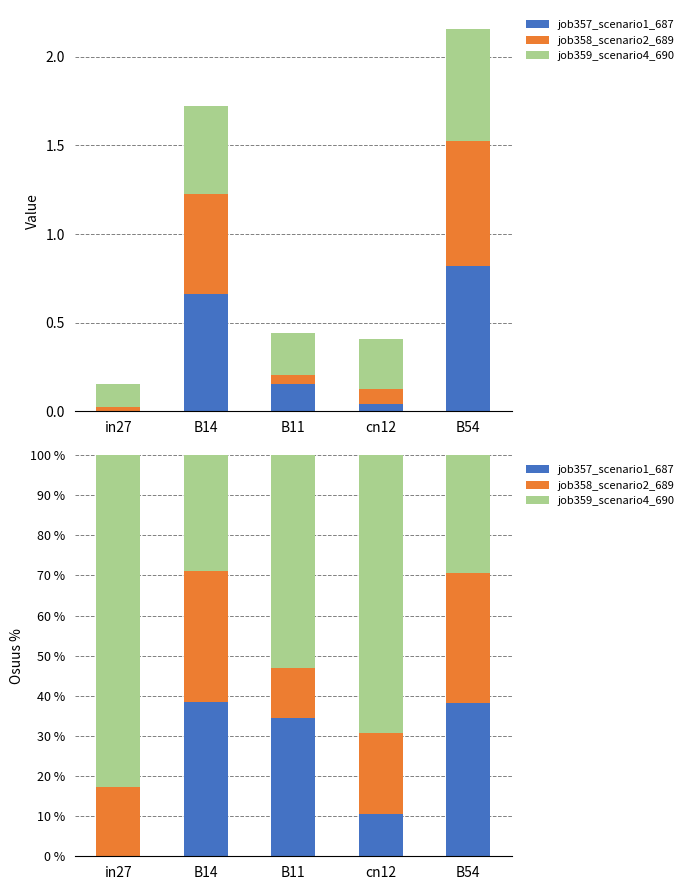

Which category has the highest value in the job357_scenario1_687 series?

B14